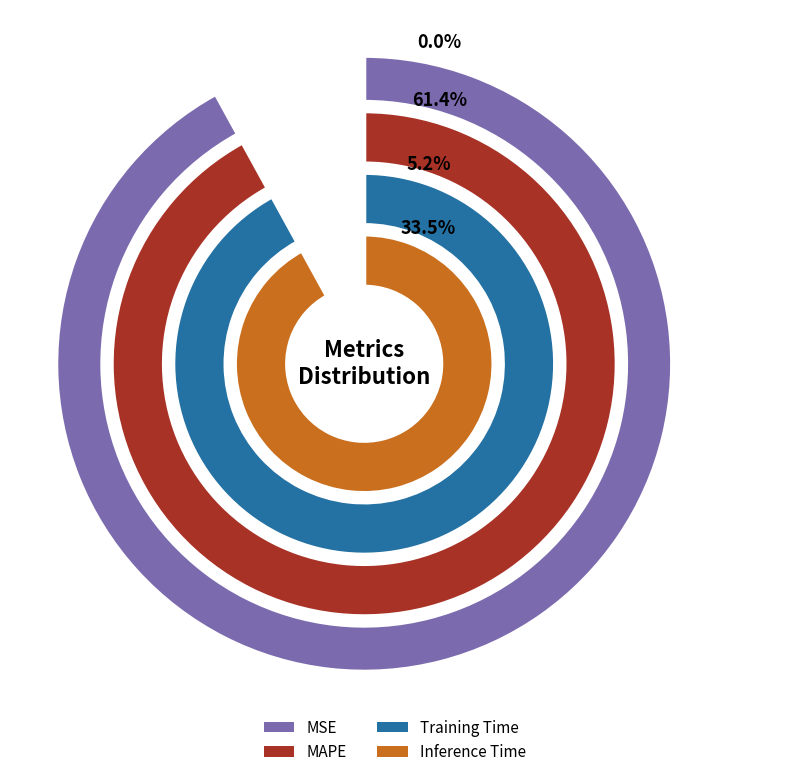

Which slice is the largest?

MAPE